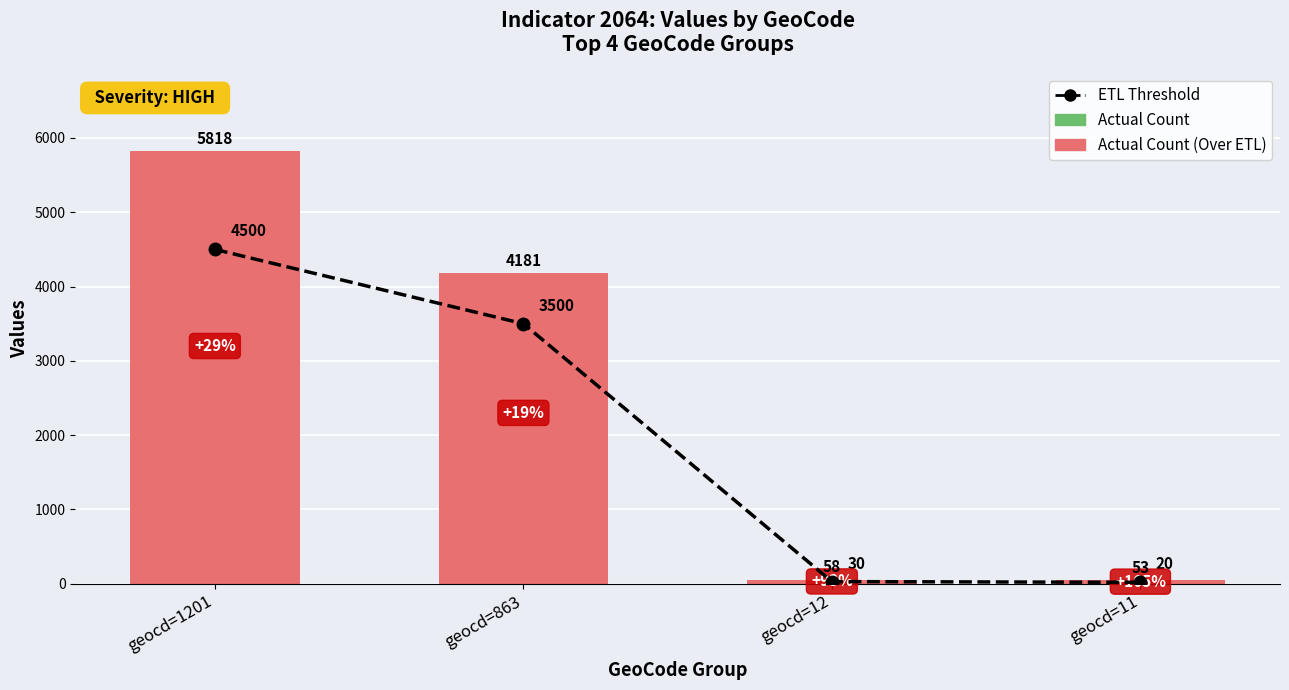

Rank the series by their average value, from lowest to highest.

ETL Threshold, Actual Count